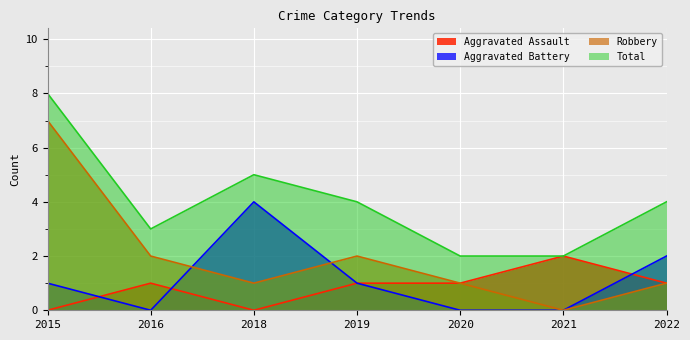

Which series has the widest spread of values?

Robbery